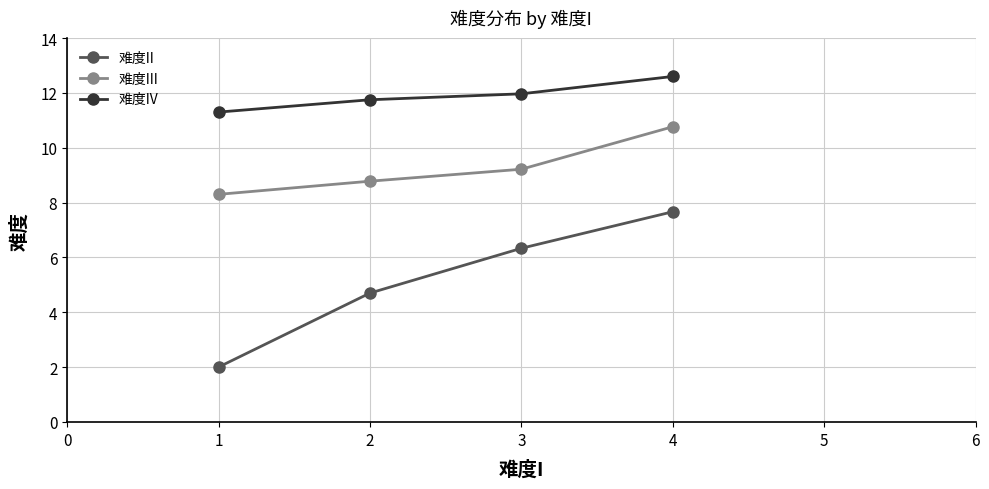

What is the smallest value displayed?

2.0